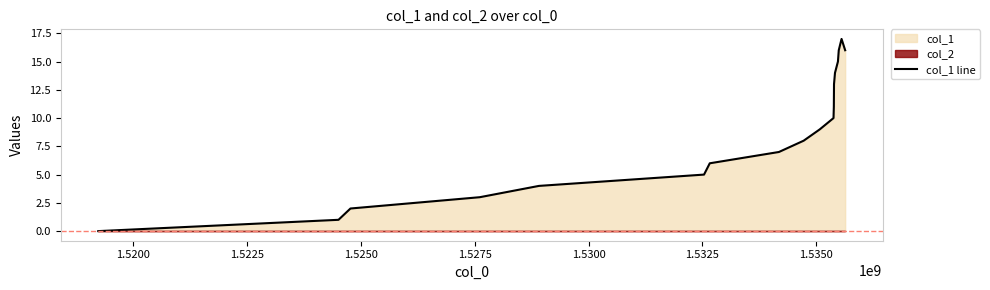

What is the difference between the maximum and minimum values?

17